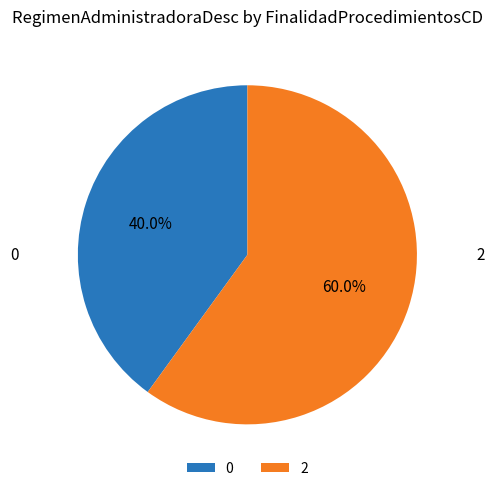

Is 2 the majority of the pie?

Yes